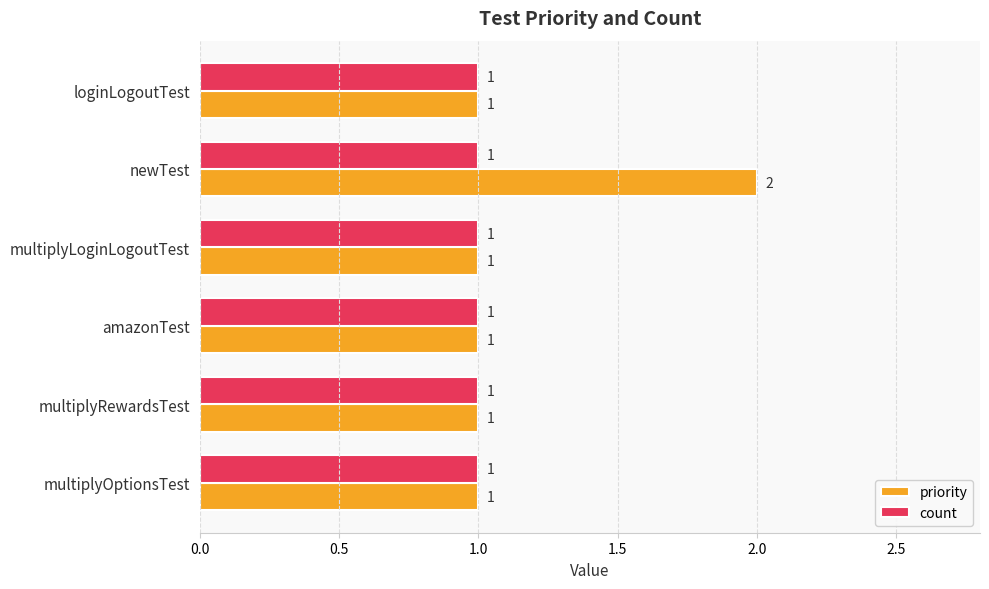

What is the difference between the maximum and second lowest values in the priority series?

1